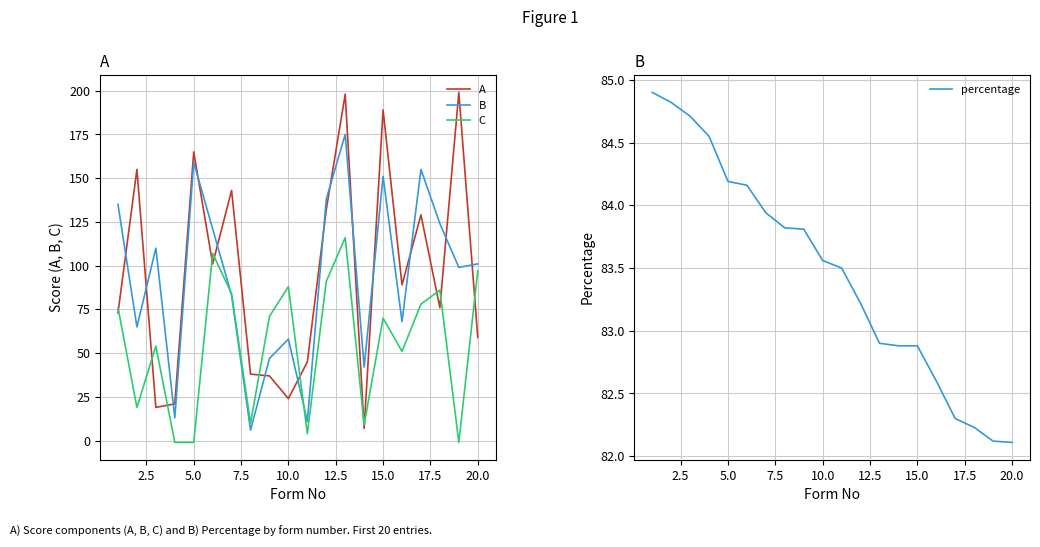

What is the maximum value for C?

116